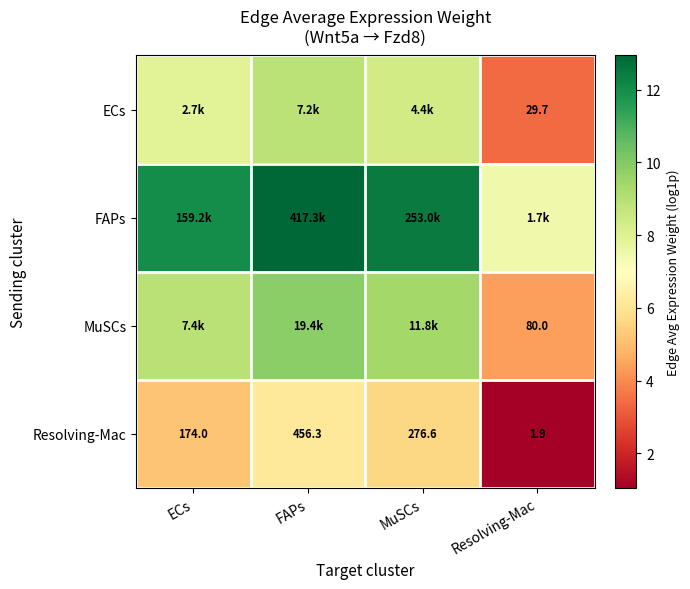

Where is Resolving-Mac nearest to the value 229?

MuSCs